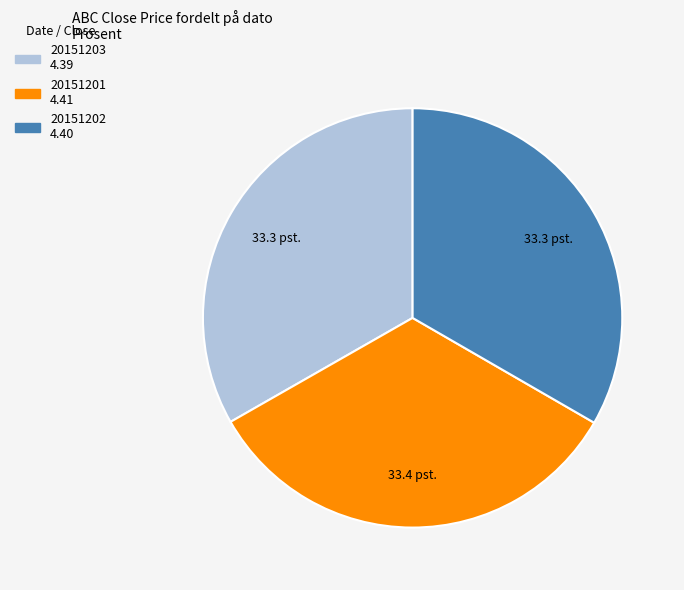

Does any single category account for the majority?

No